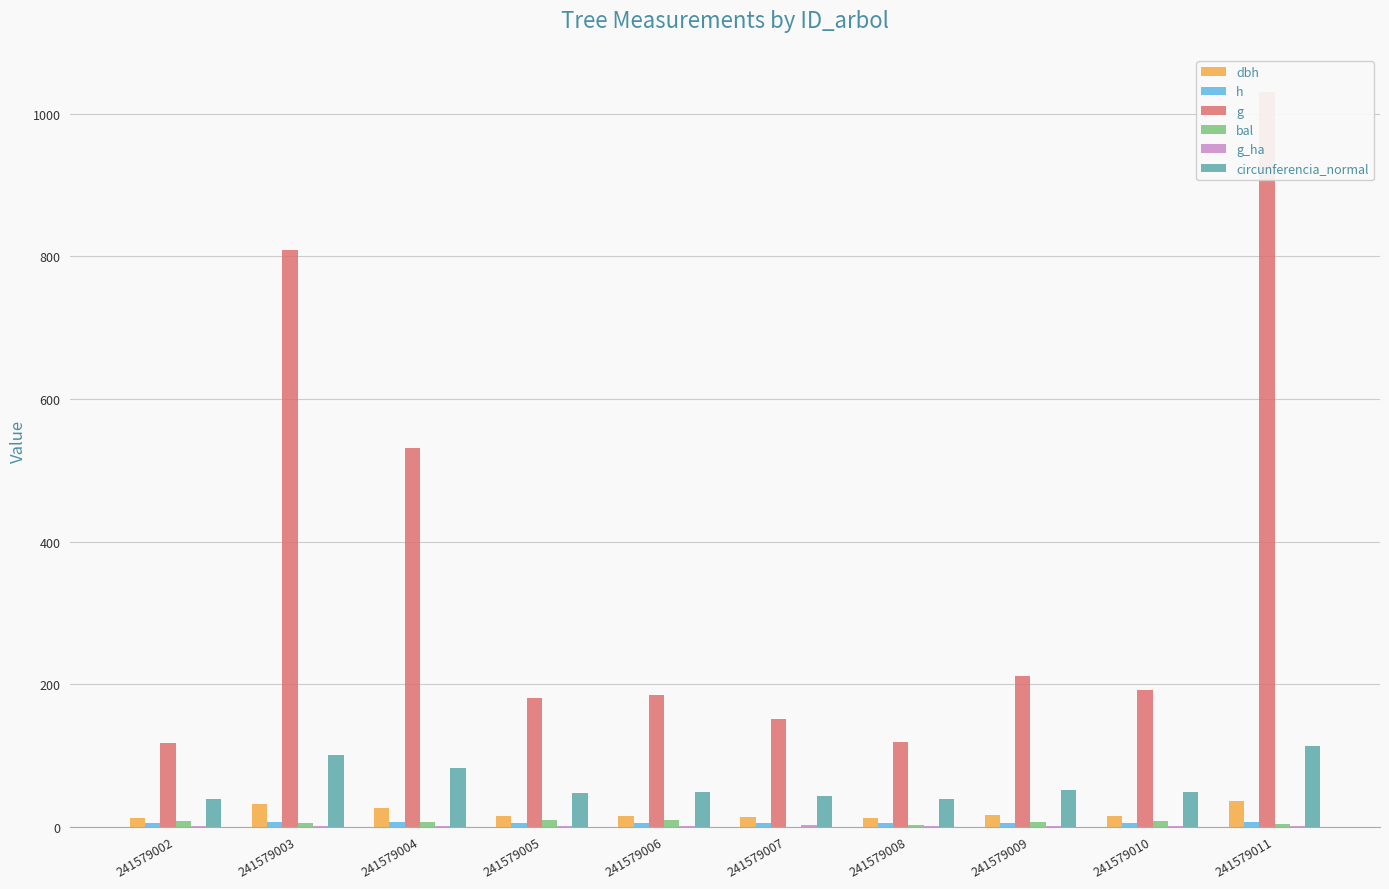

How many bars are there in each group?

6